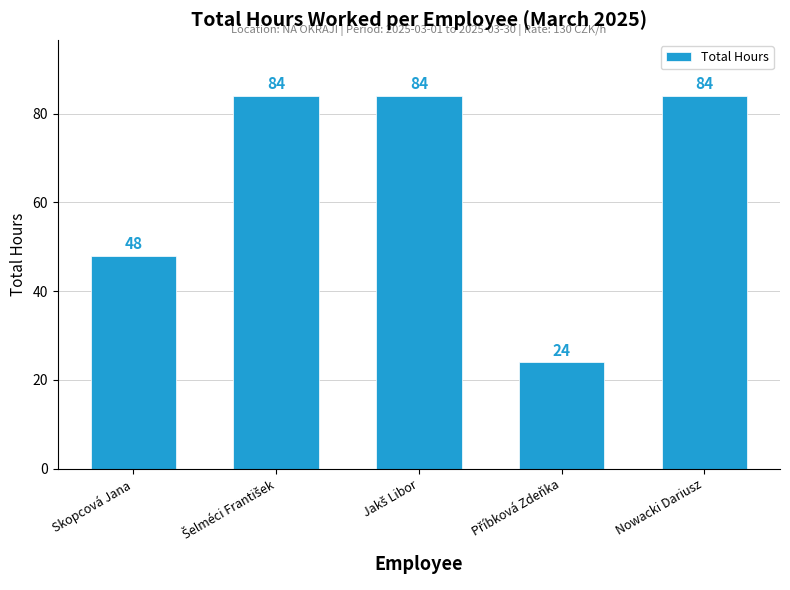

What is the difference between the maximum and second lowest values?

36